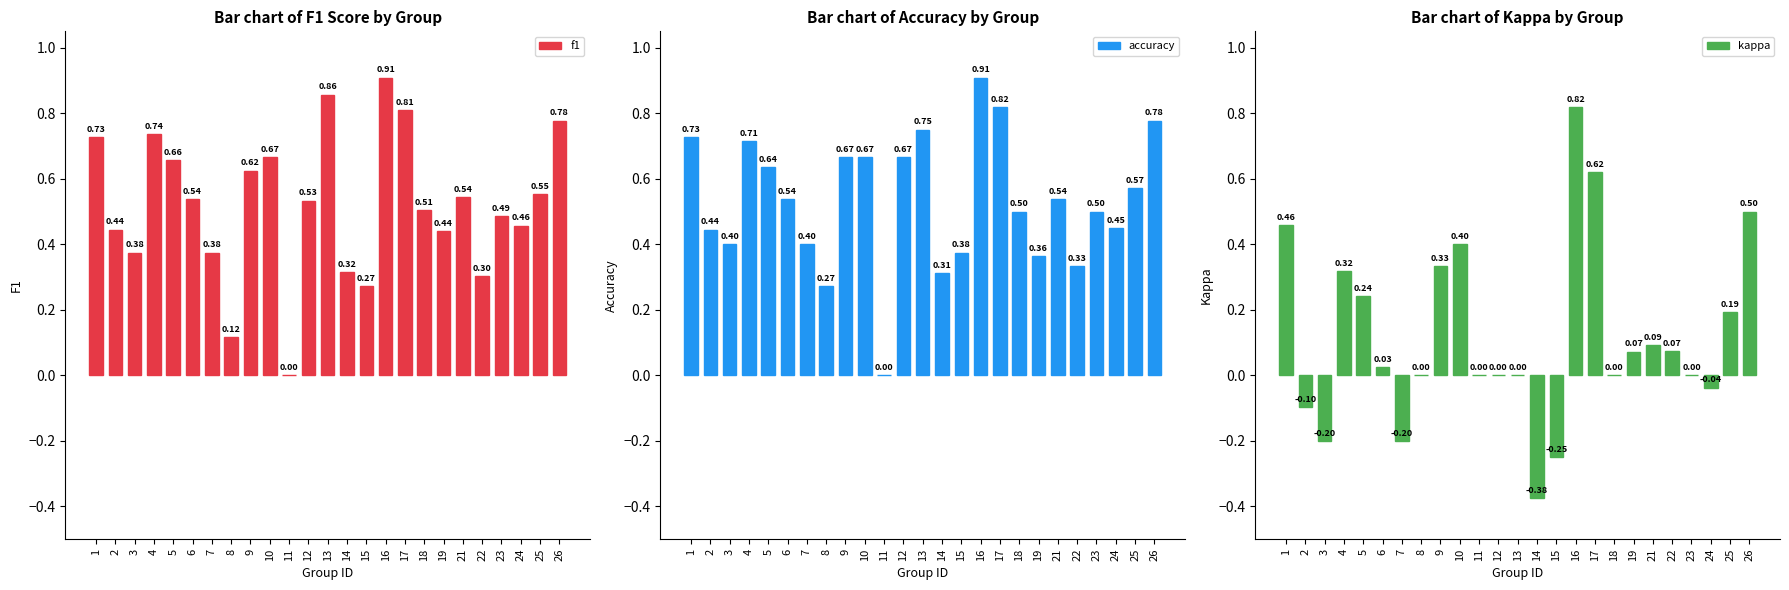

What is the value of the accuracy bar at the 13th from the left?

0.8